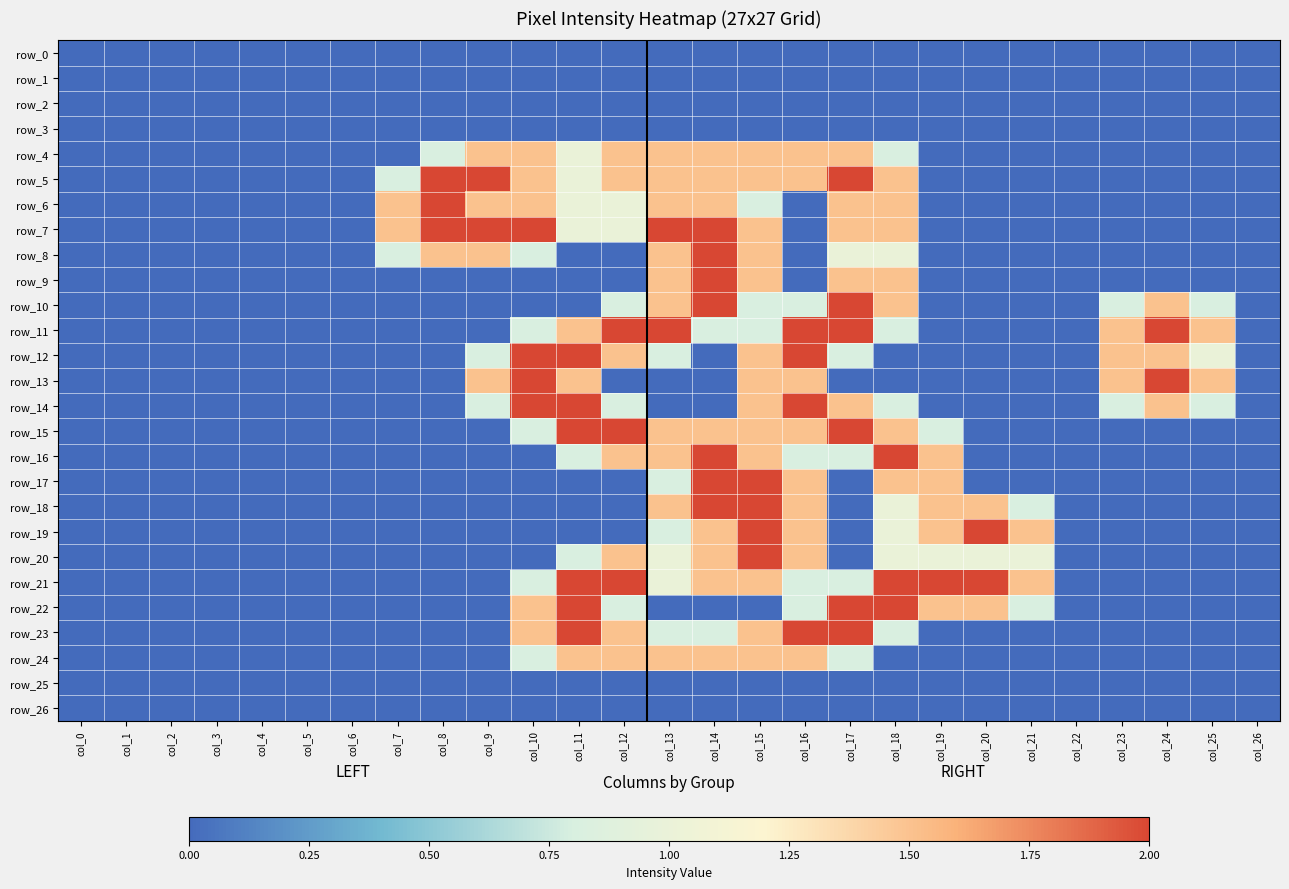

What is the maximum value shown in the chart?

2.0